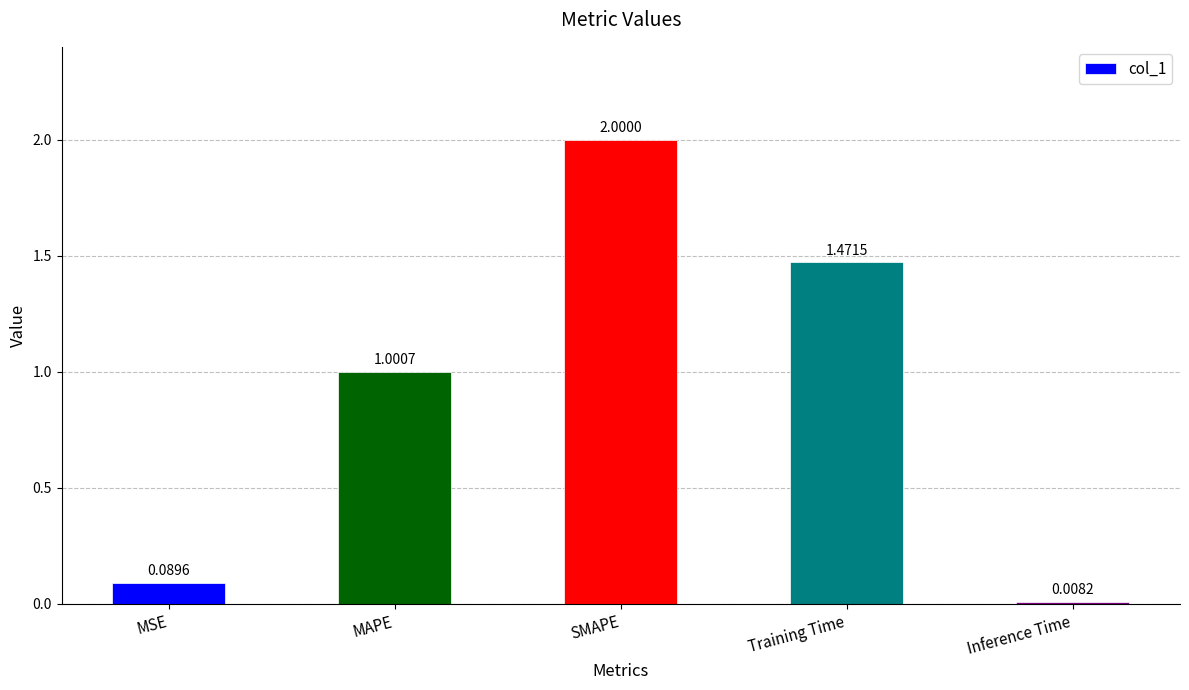

What is the label of the 2nd bar from the left?

MAPE